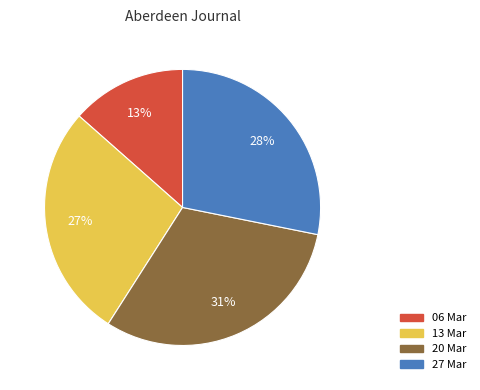

To the nearest percent, what is the average slice percentage?

25%